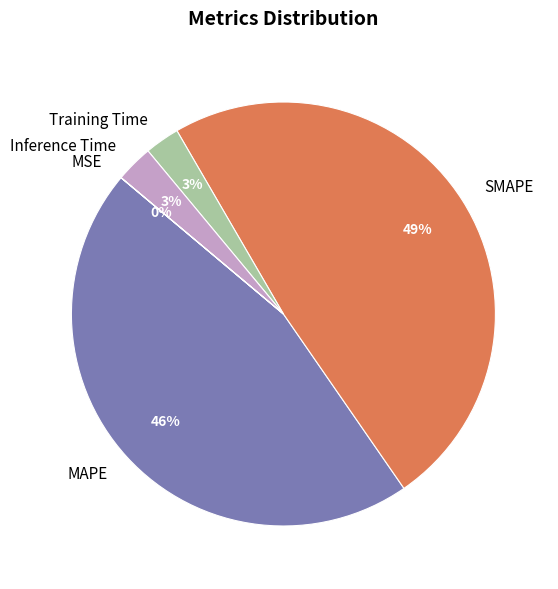

Which category has the biggest portion of the pie?

SMAPE